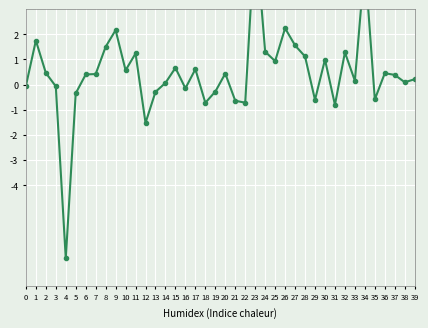

Which category has the lowest value across all series?

4